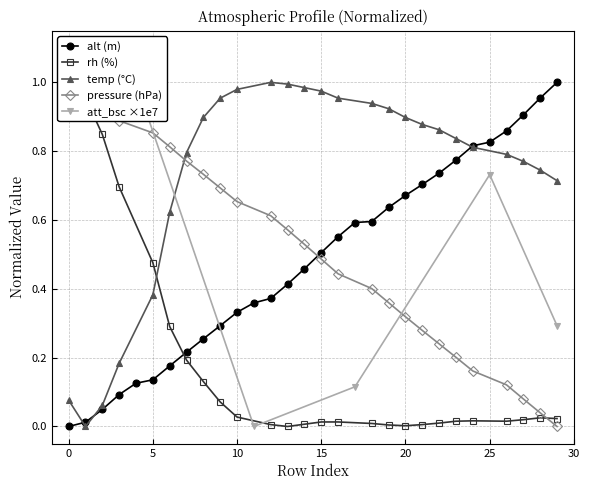

Between 24 and 15, which is larger?

24